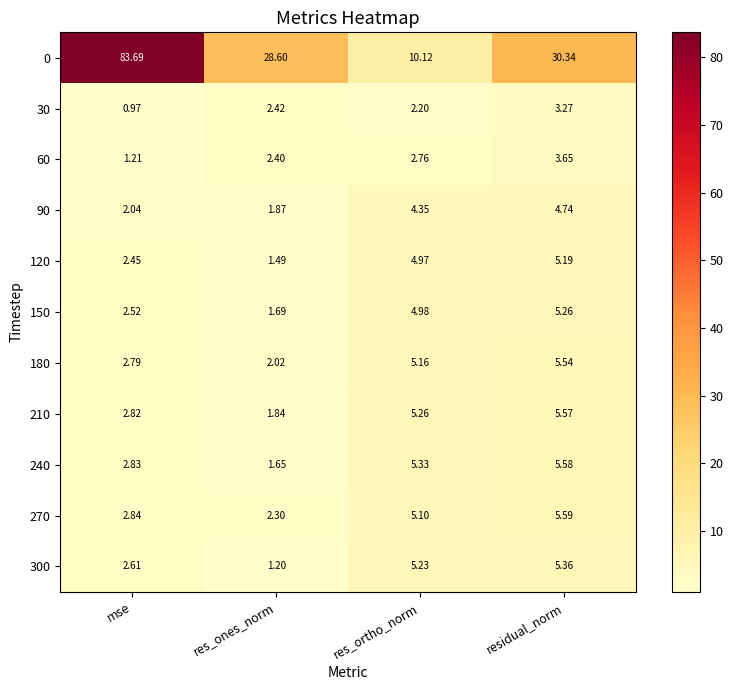

Rank the categories by 150 value from highest to lowest.

residual_norm, res_ortho_norm, mse, res_ones_norm